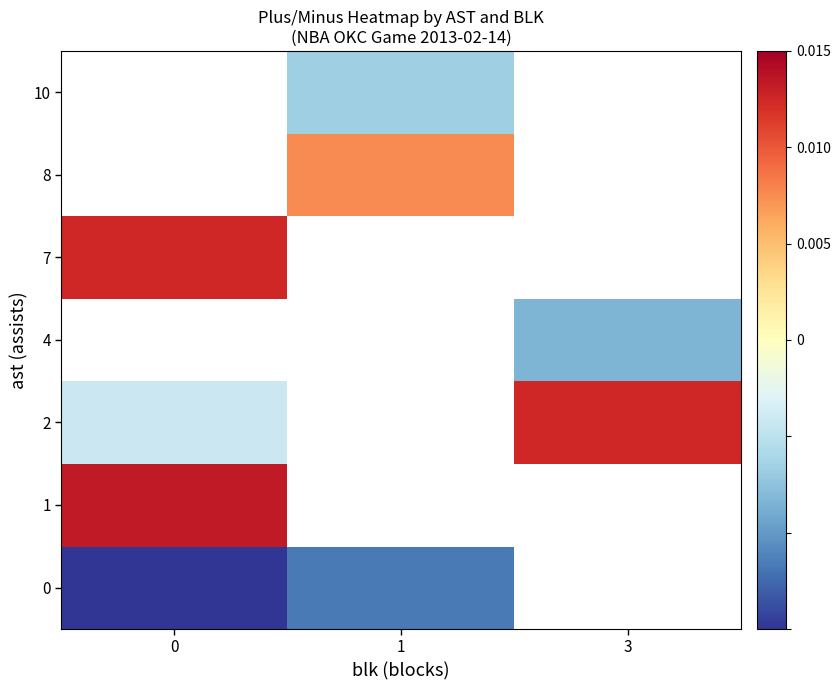

True or false: row_1 has a value of 0.0 at 0.

True